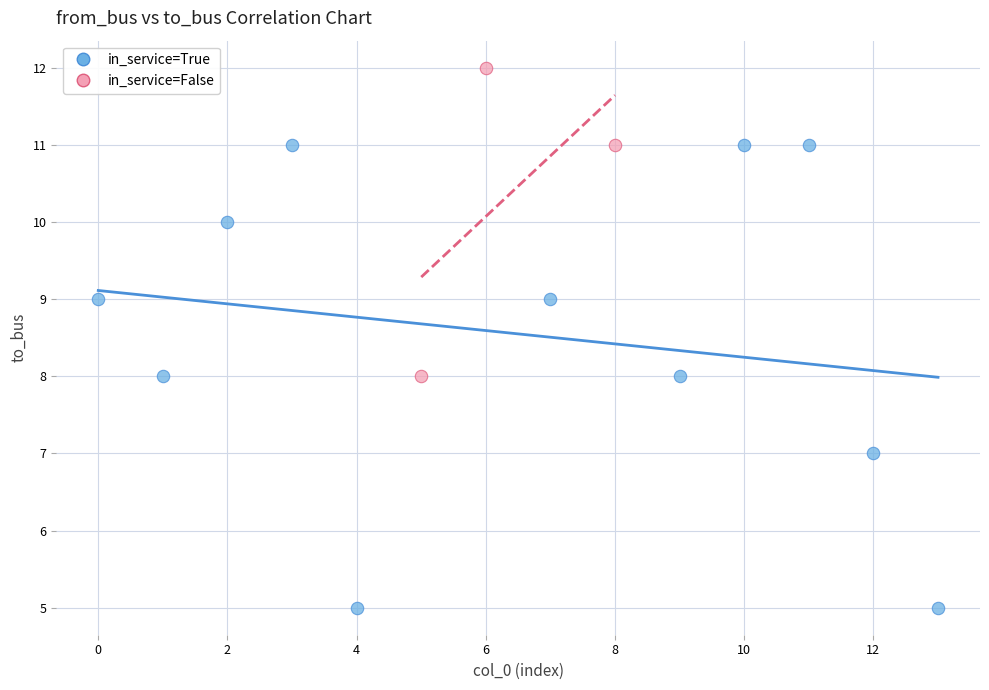

Which series has the largest Y range (max minus min)?

in_service=True